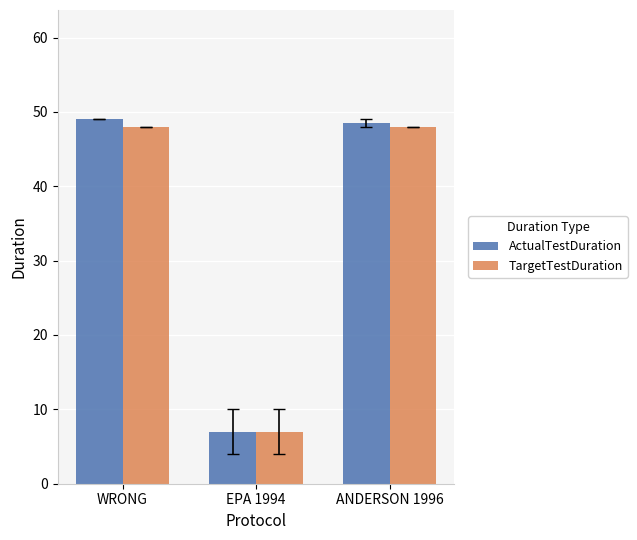

What is the difference between the highest and lowest values at WRONG?

1.0